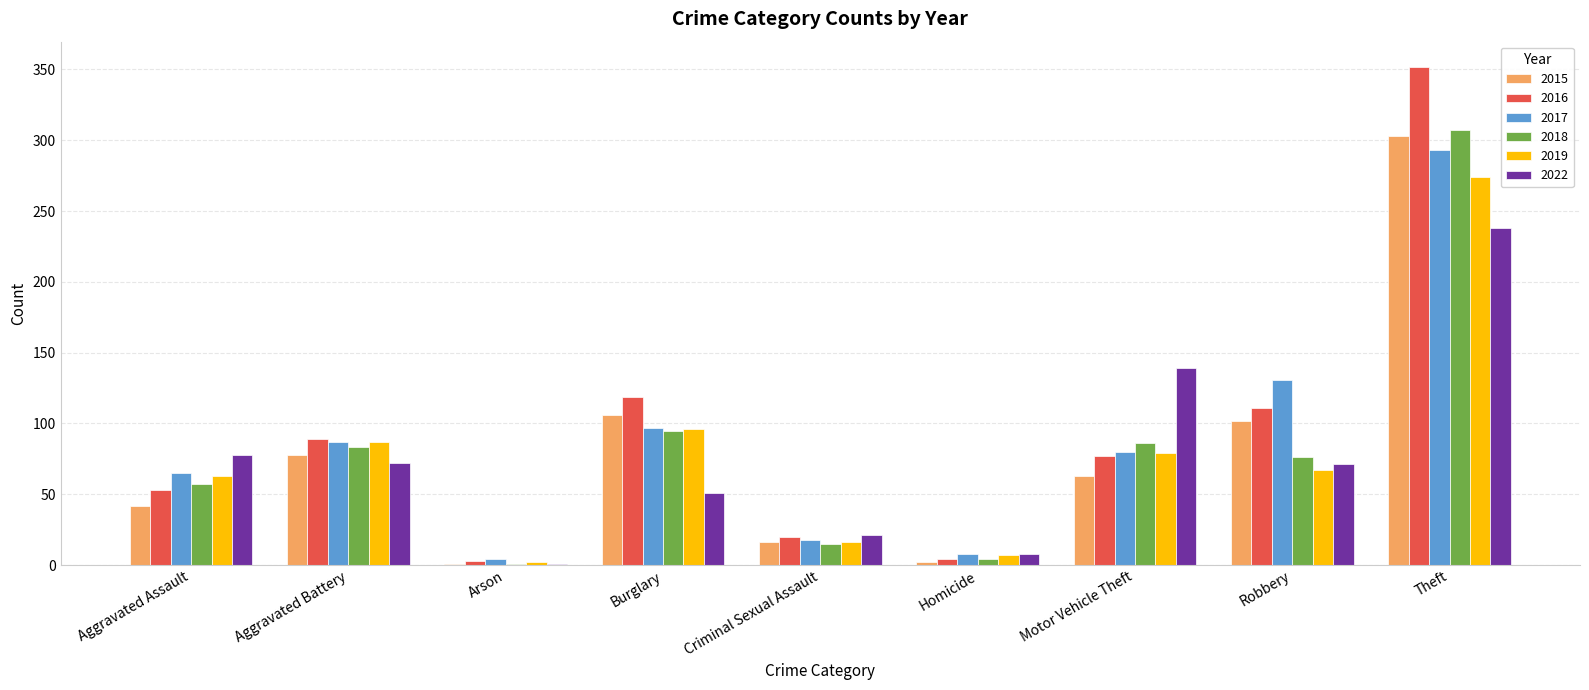

True or false: 2017 has a value of 293 at Theft.

True